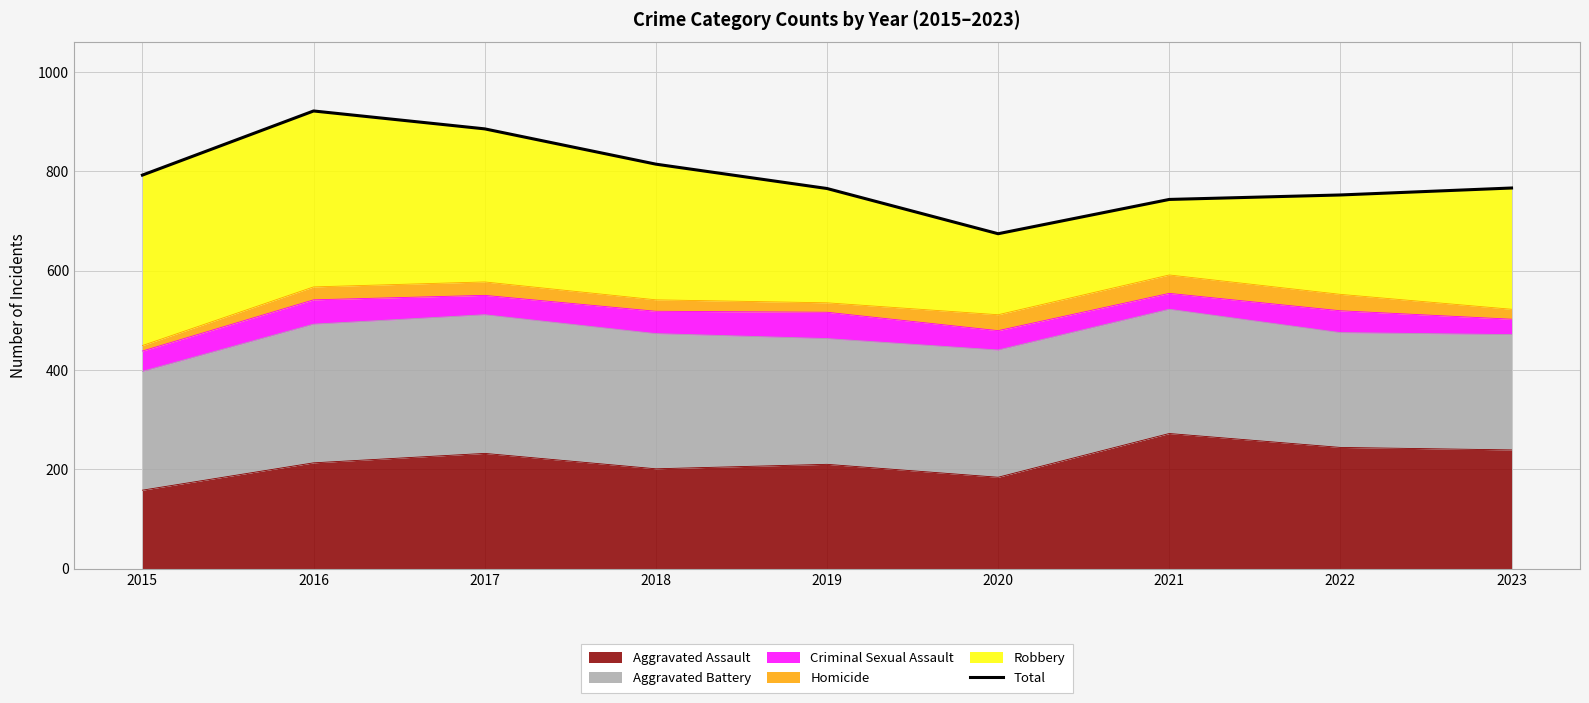

True or false: the data shows 752 at 2022.

True